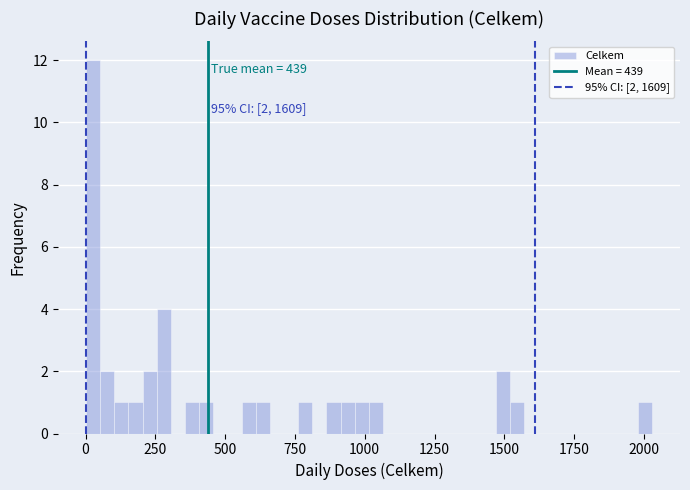

Read against the x-axis, roughly where is the centre of the tallest bar?

50